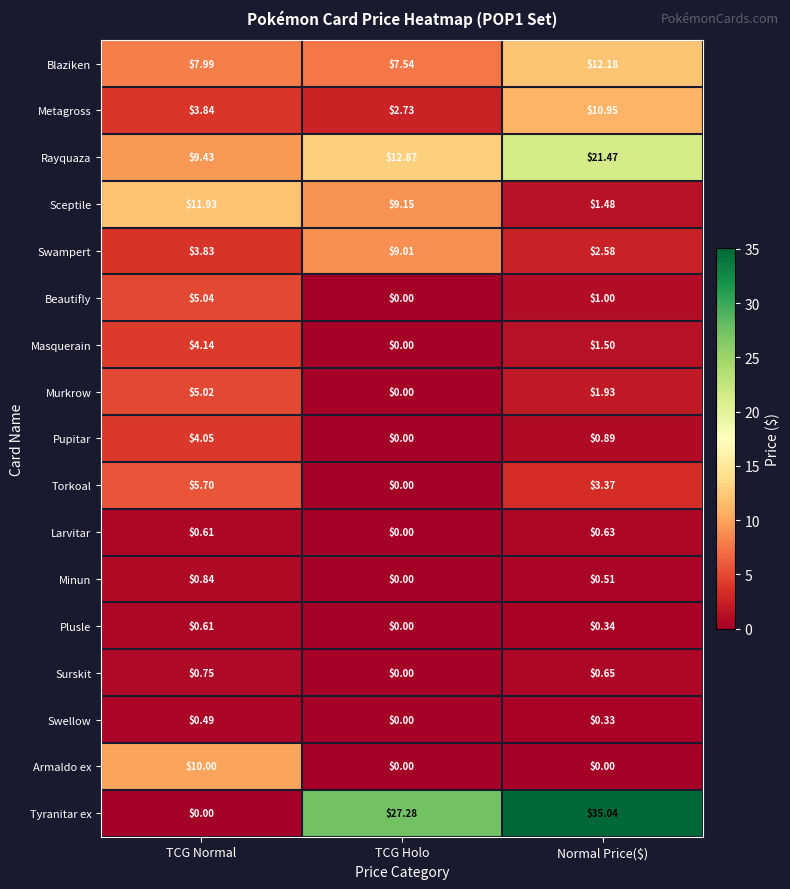

Which series has the widest spread of values?

Tyranitar ex